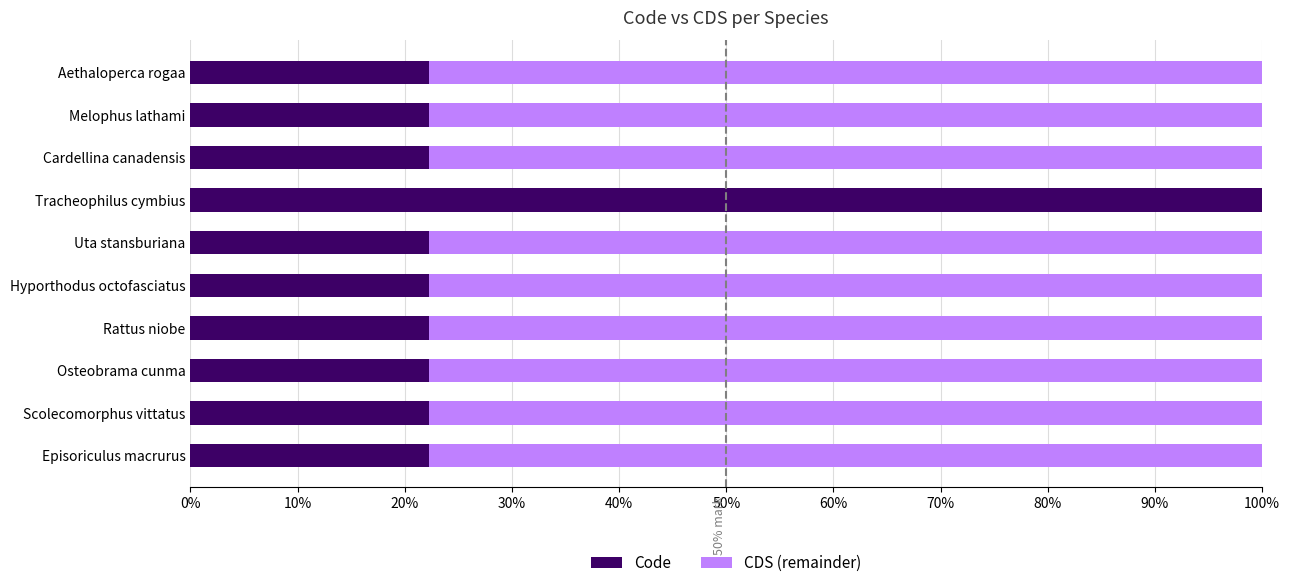

What is the total value across all series at Episoriculus macrurus?

100.0